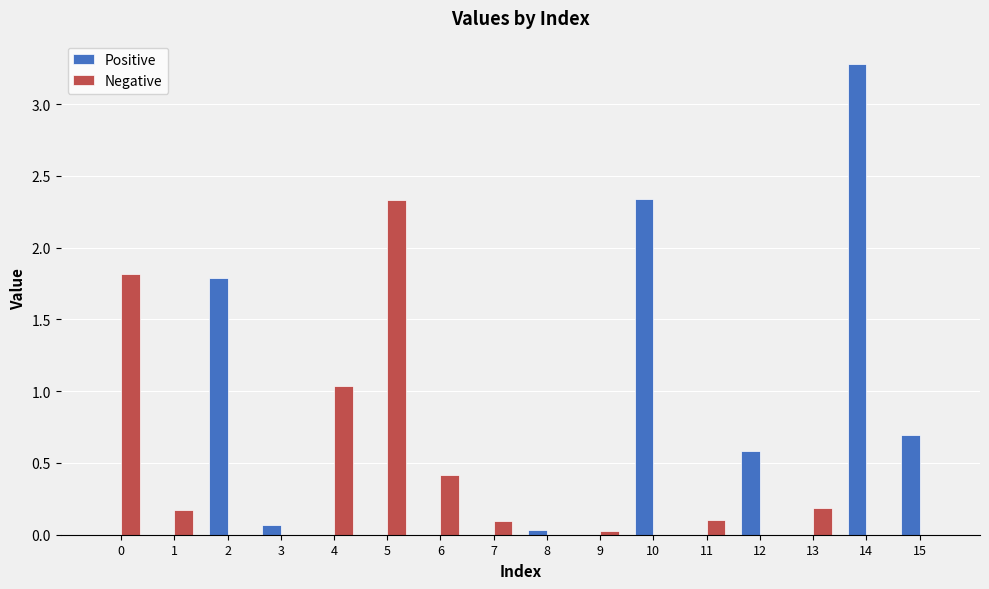

How many categories are shown in the chart?

16